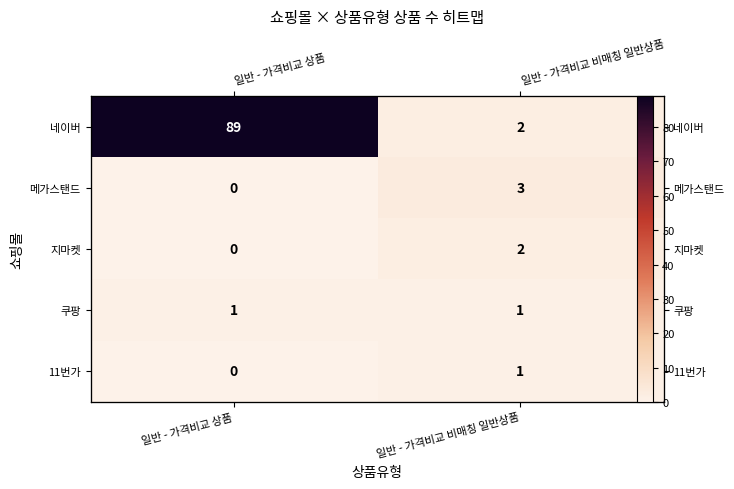

What is the approximate value of 메가스탠드 at 일반 - 가격비교 비매칭 일반상품?

3